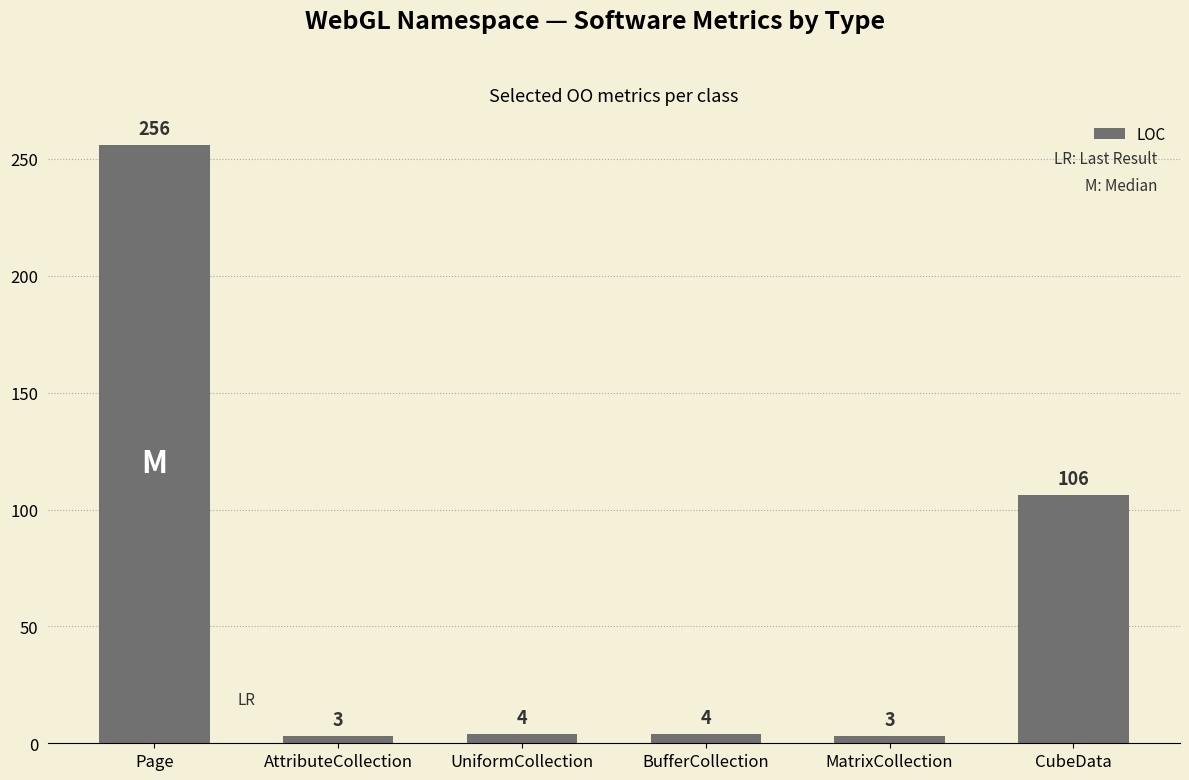

What is the sum of the values at BufferCollection and Page?

260